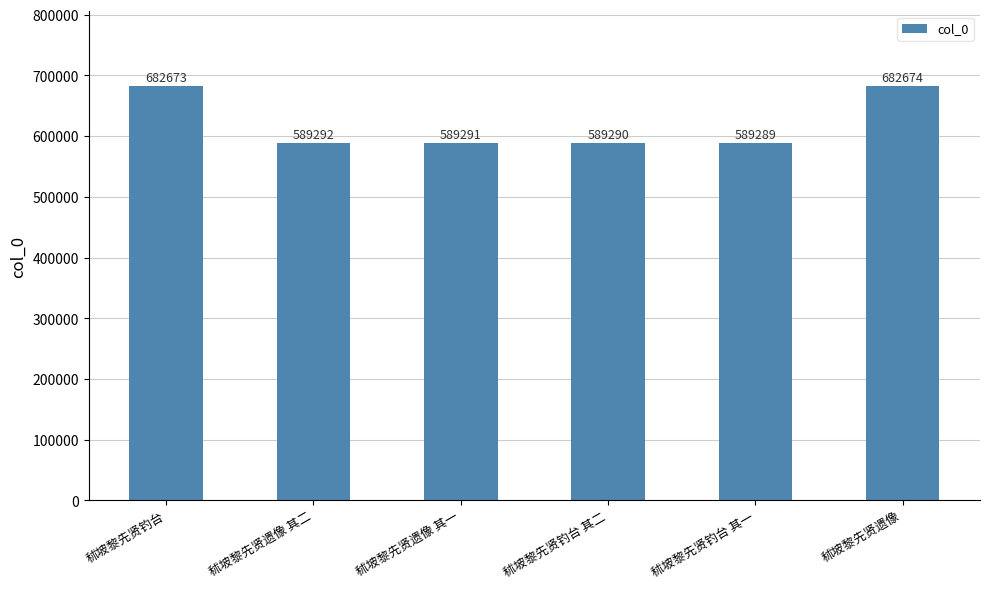

Reading left to right, what are all the values shown in this chart?

682673	589292	589291	589290	589289	682674